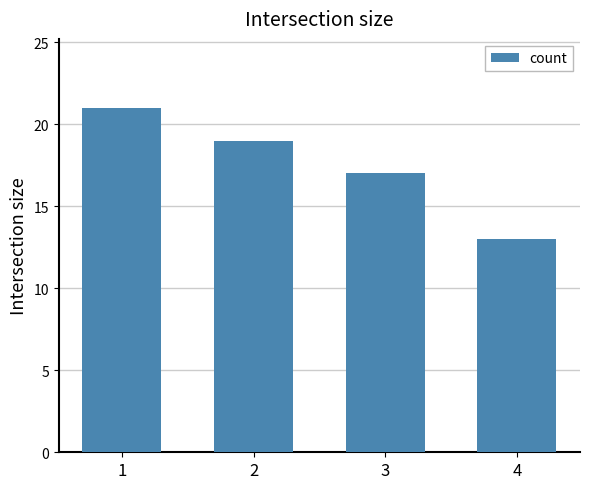

What is the average value?

18